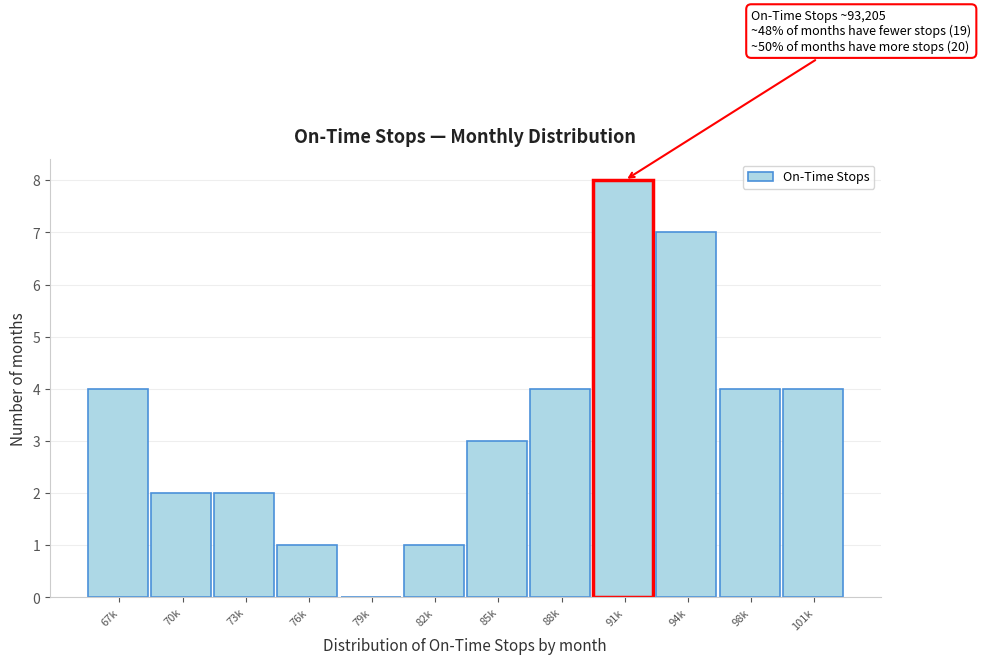

Reading right to left, transcribe all the data shown in this chart.

101k=4	98k=4	94k=7	91k=8	88k=4	85k=3	82k=1	79k=0	76k=1	73k=2	70k=2	67k=4